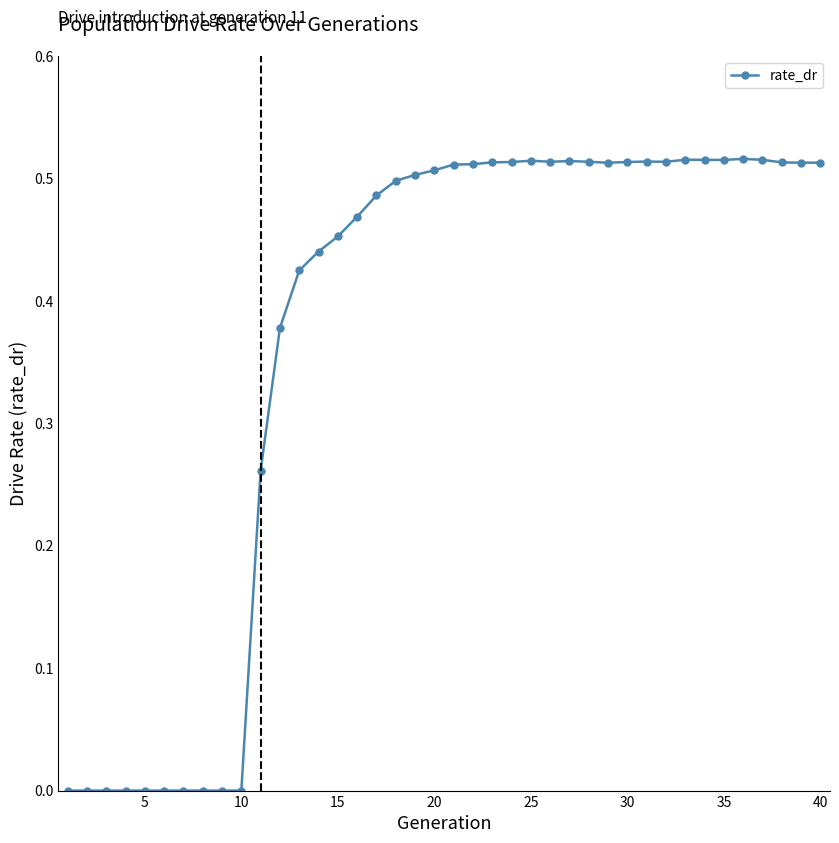

What is the sum of all values?

14.7